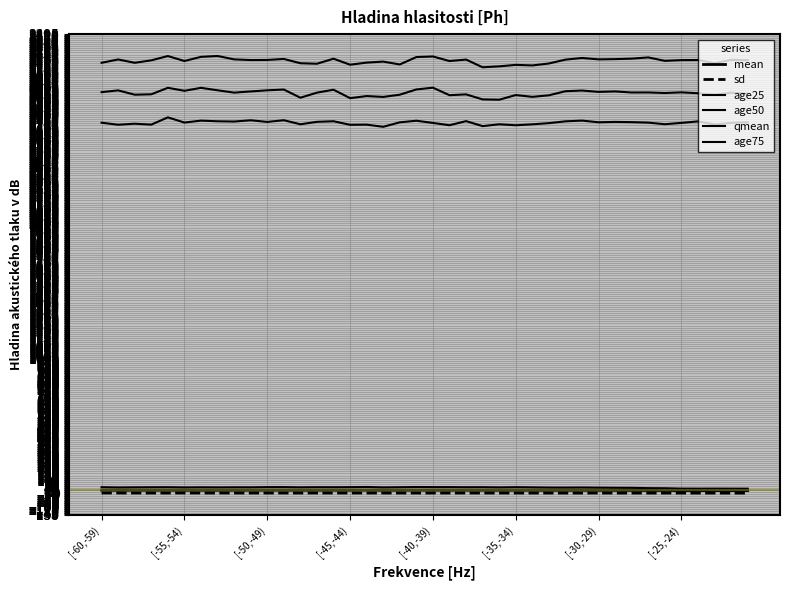

What is the value of the age75 point at the 3rd from the left?

3188.8